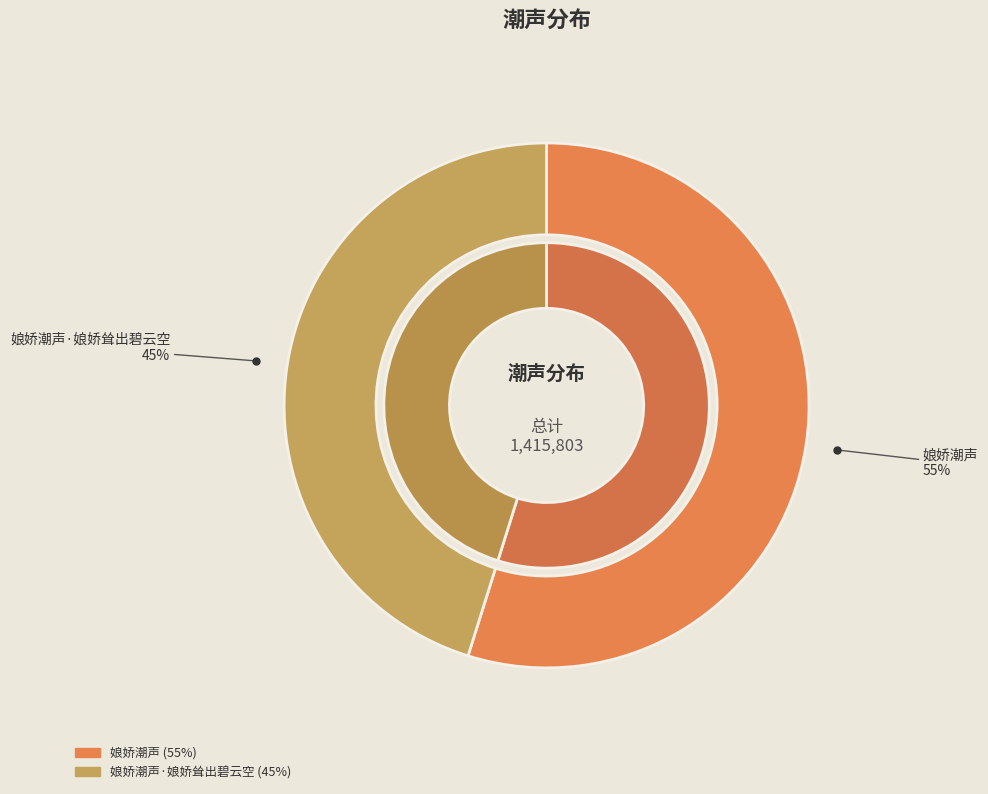

Between 娘娇潮声 and 娘娇潮声·娘娇耸出碧云空, which is larger?

娘娇潮声